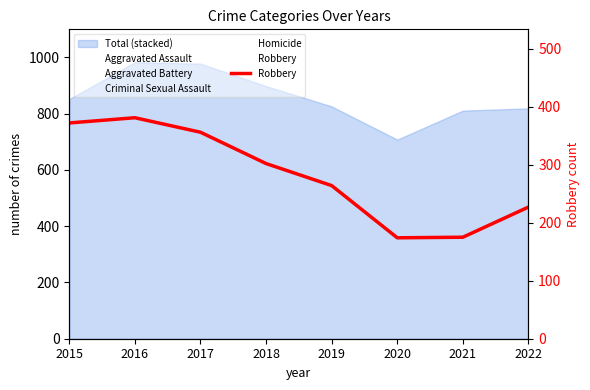

Where is the first local minimum?

2020